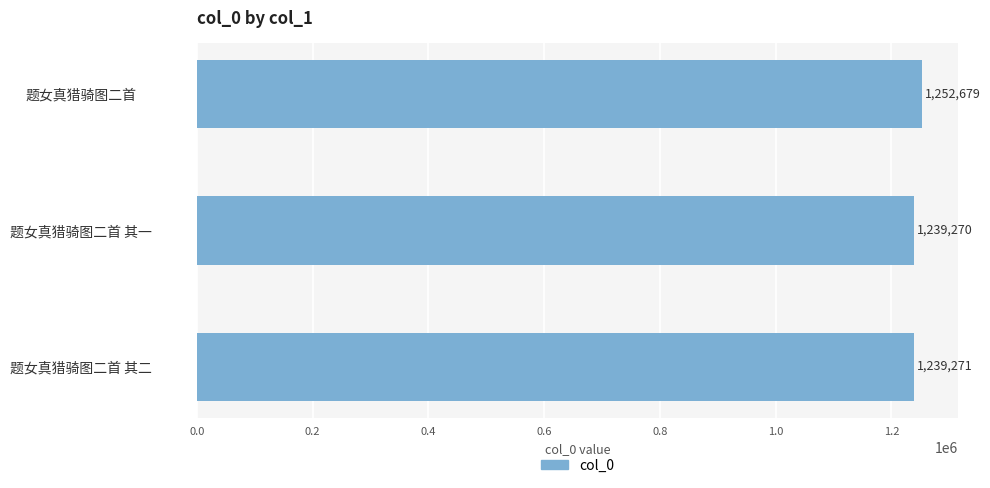

What is the minimum value shown in the chart?

1239270